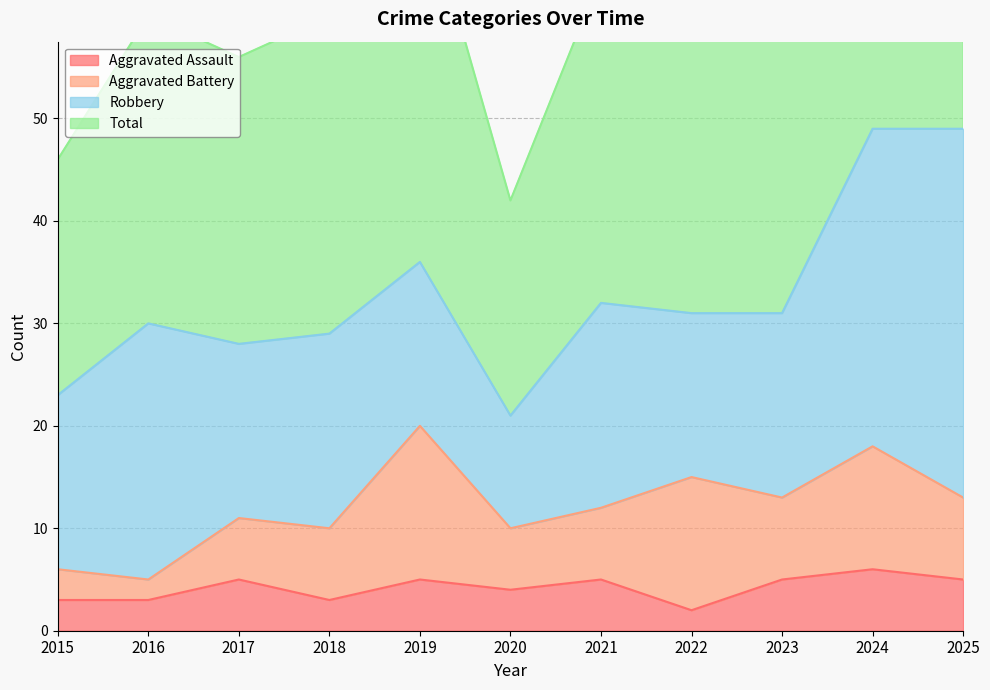

At which category does Aggravated Assault reach its first local peak?

2017